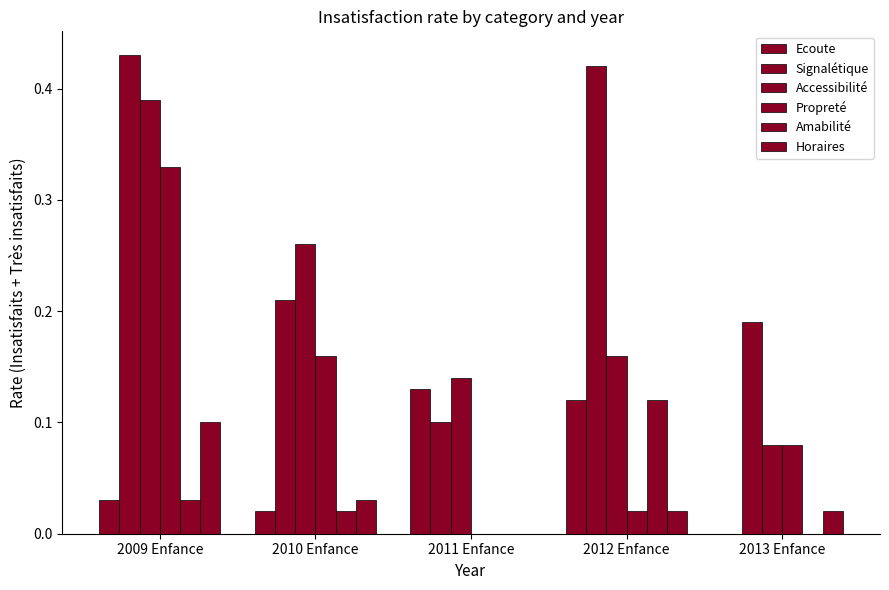

What is the greatest value displayed?

0.4